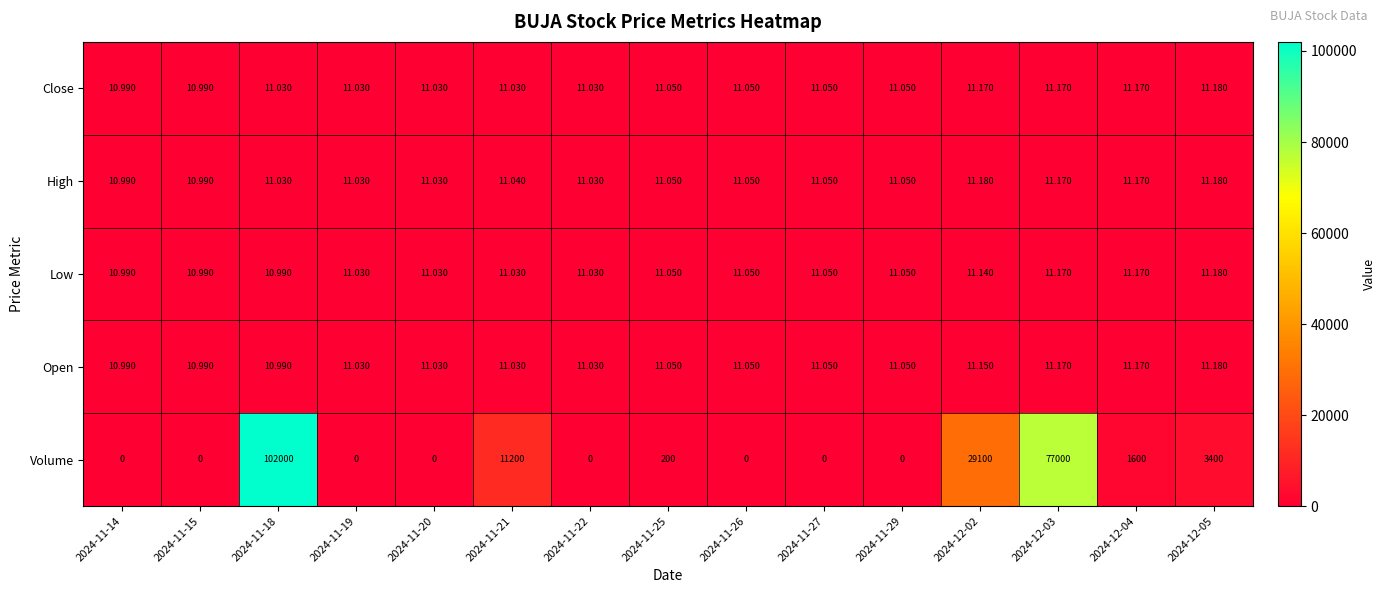

At how many categories does at least one series exceed 42413?

2